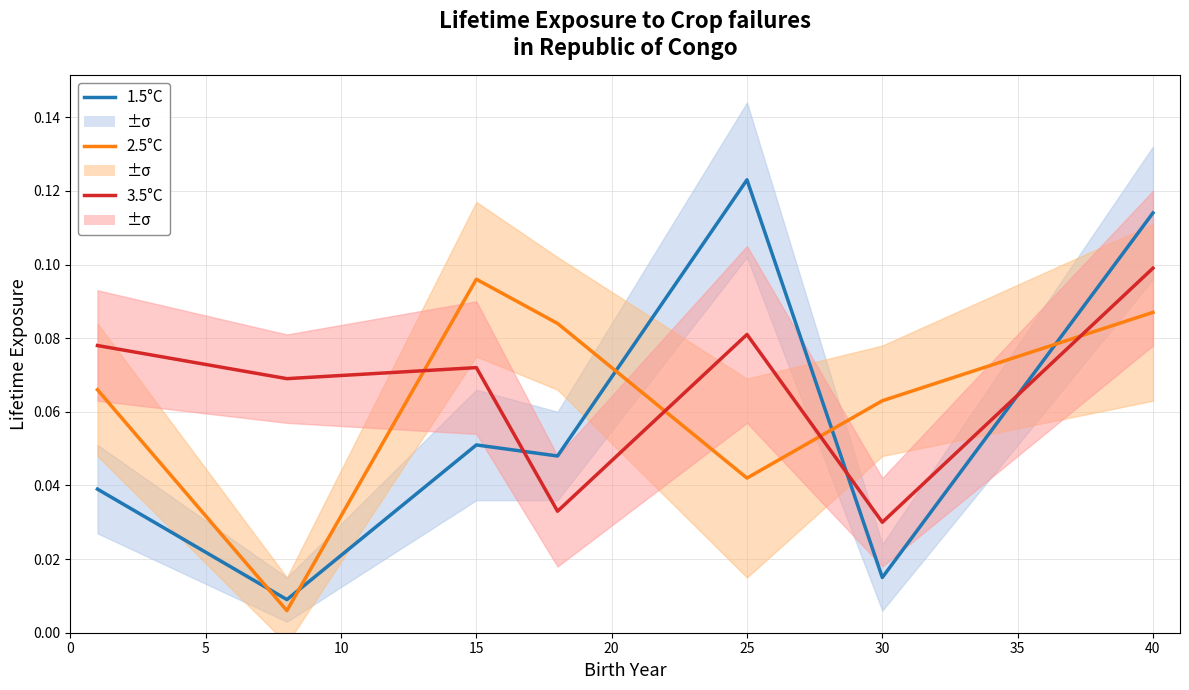

What is the spread (max minus min) of values at 5?

0.1